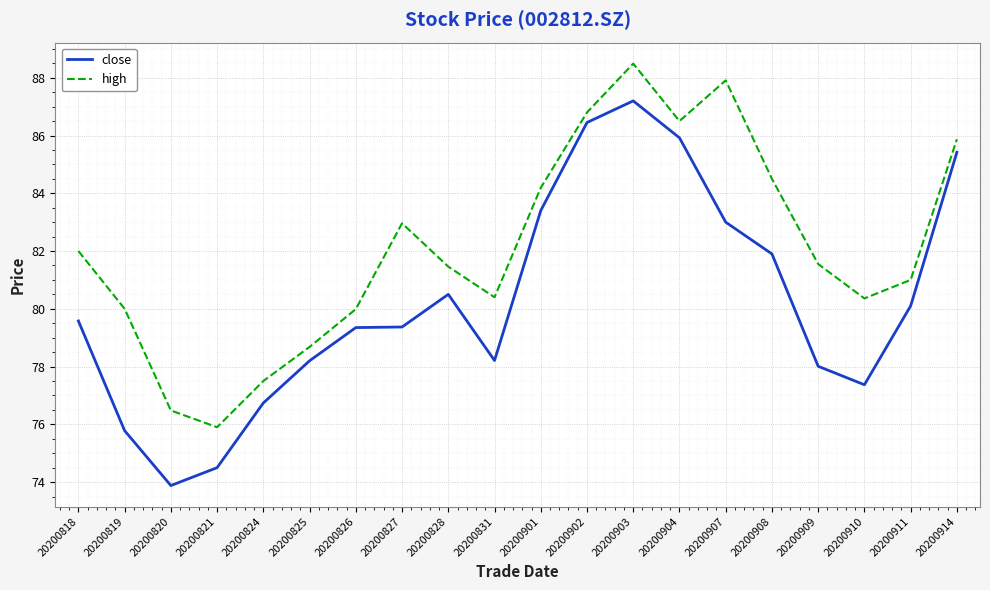

True or false: high and close intersect in this chart.

False